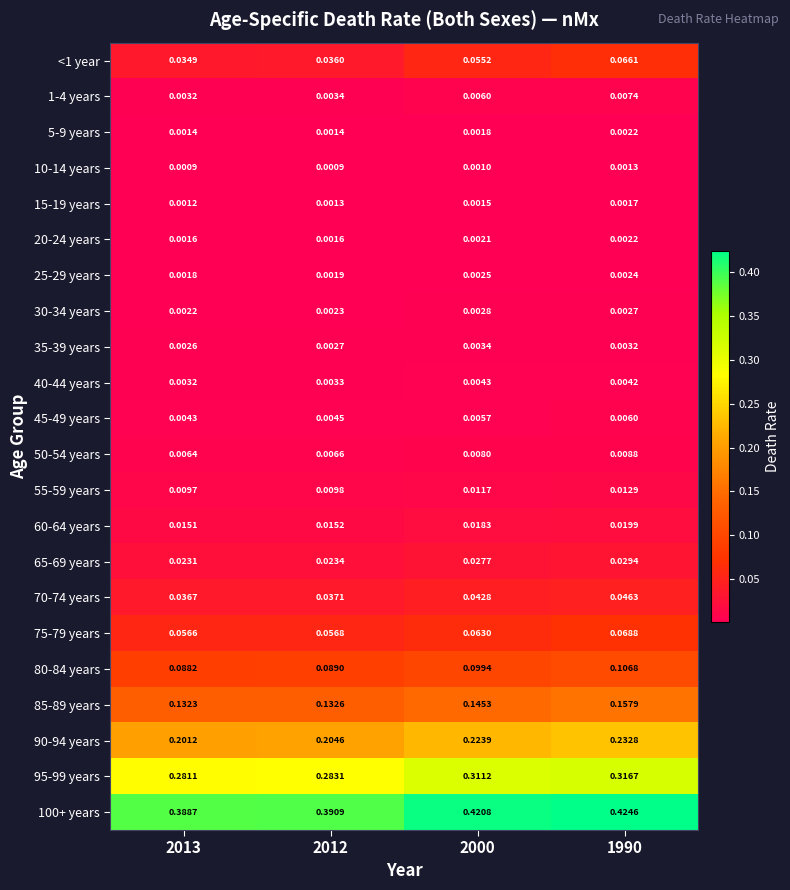

Is the value of 60-64 years at 2012 greater than the value of 1-4 years at 2012?

Yes